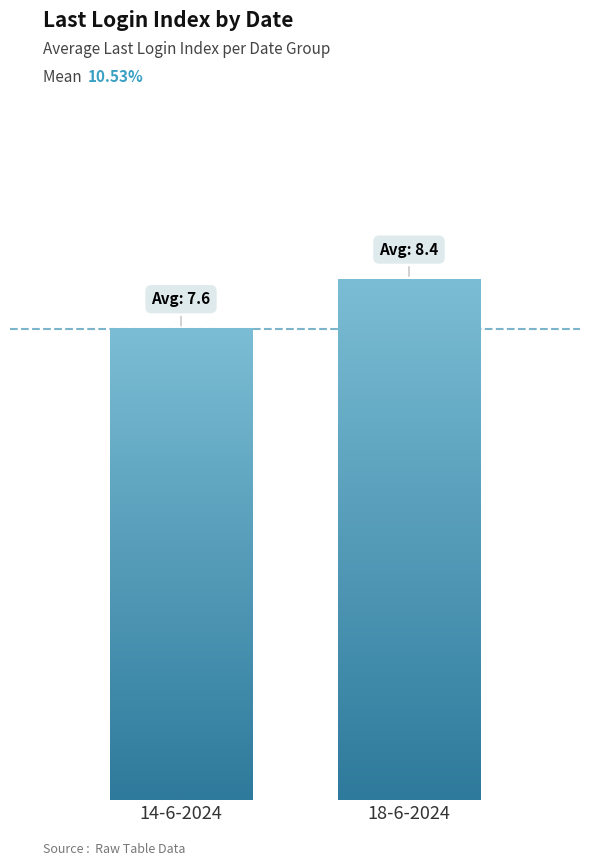

Are the bars horizontal?

No